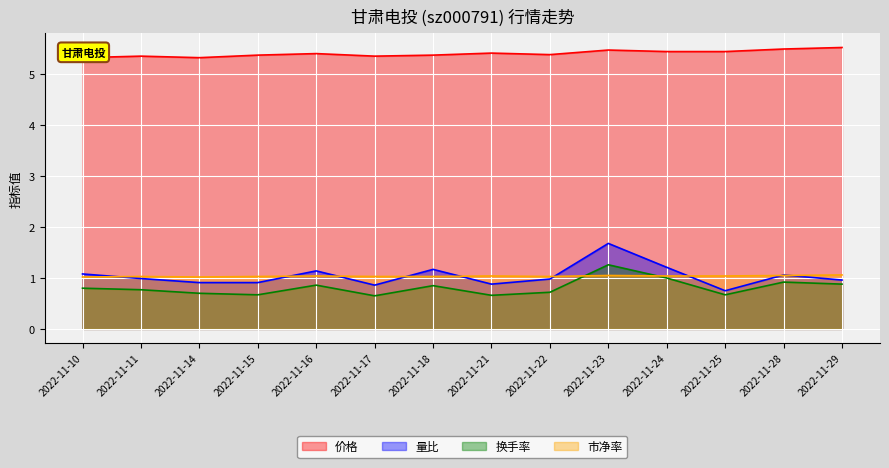

True or false: 价格 and 换手率 intersect in this chart.

False